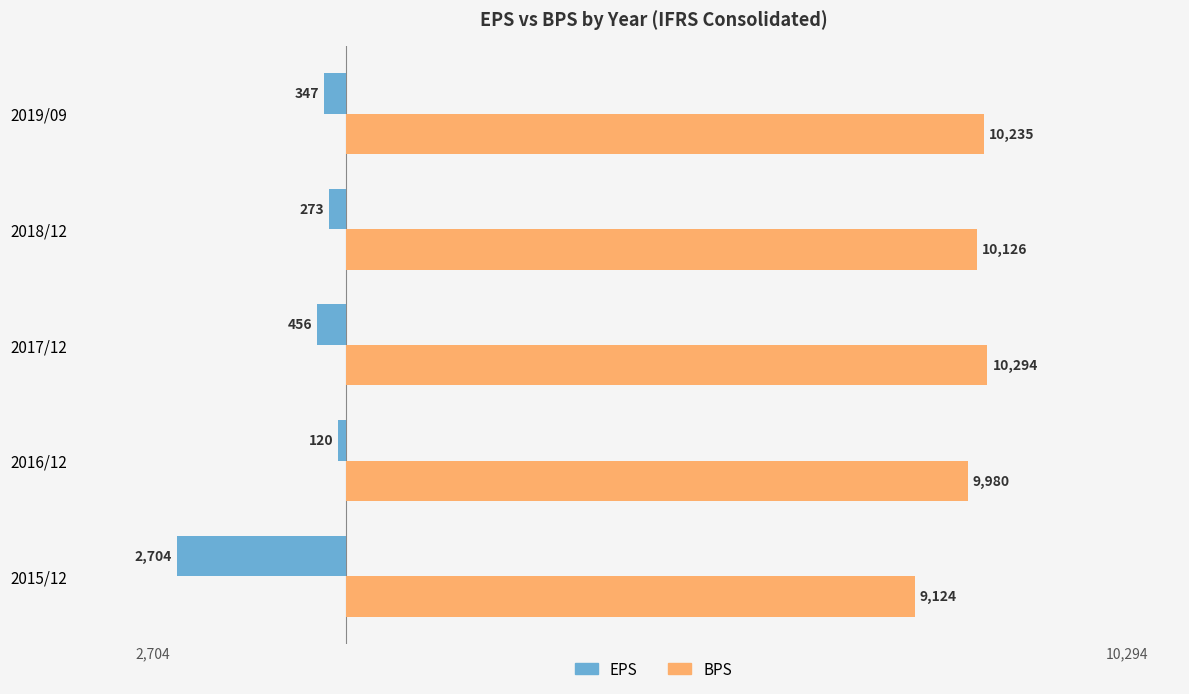

What is the spread (max minus min) of values at 2017/12?

10750